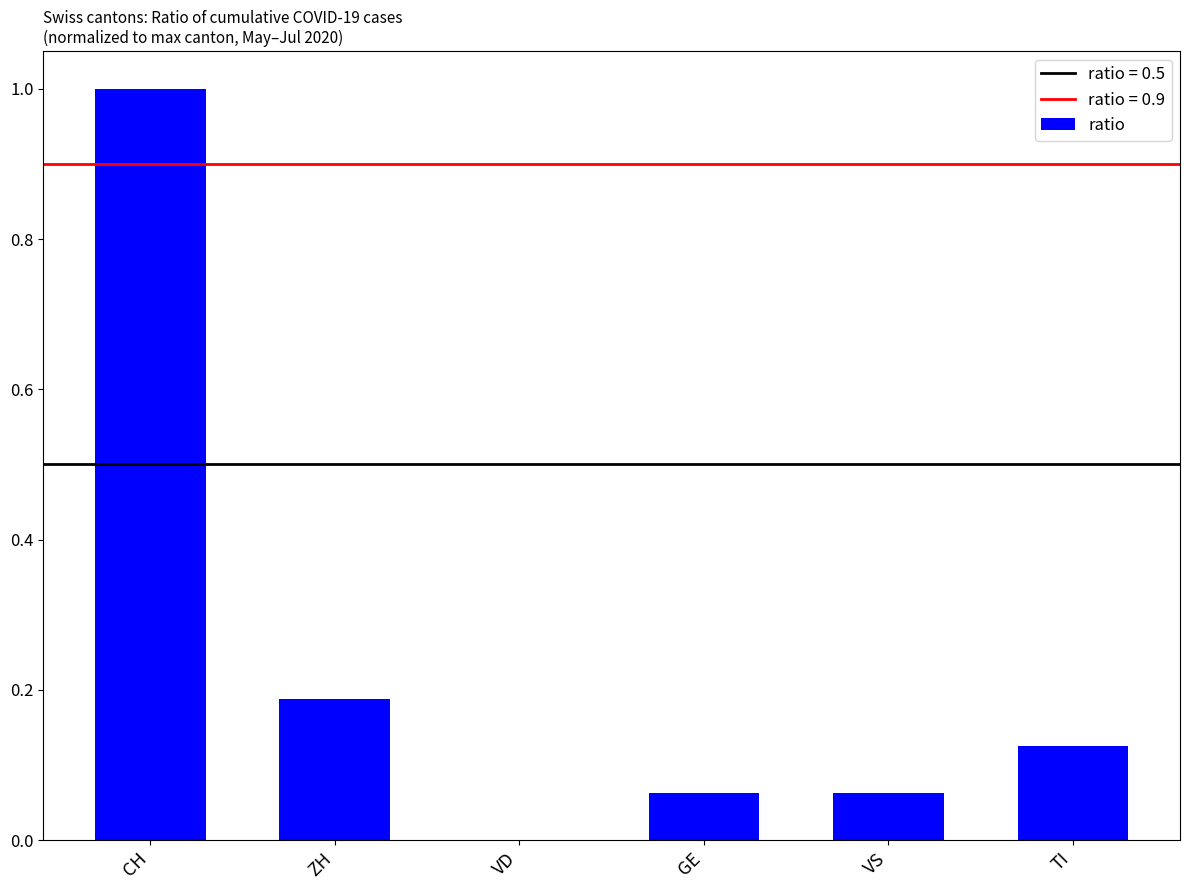

What is the sum of all values?

1.4